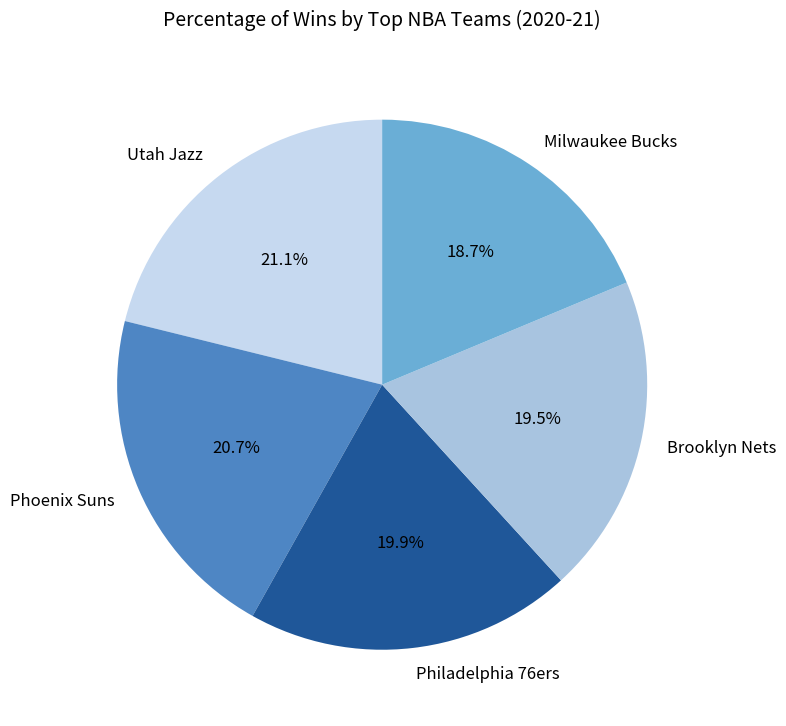

What percentage is NOT represented by Milwaukee Bucks?

81.3%